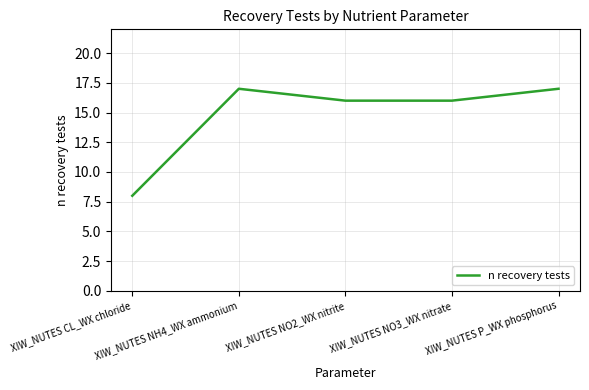

What is the maximum value shown in the chart?

17